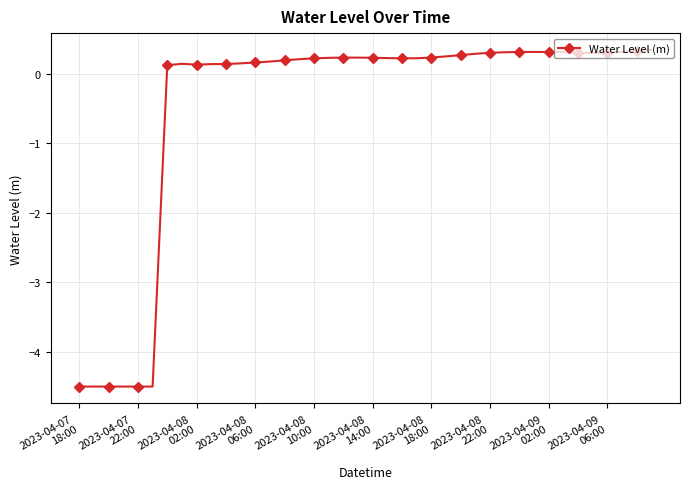

What is the minimum value shown in the chart?

-4.5